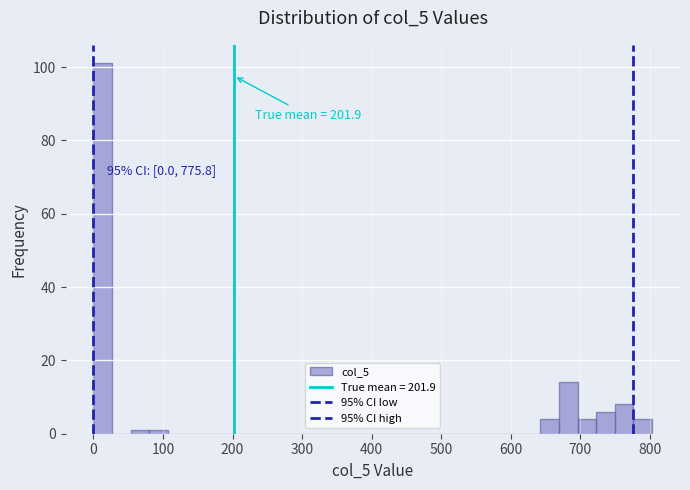

Read against the x-axis, roughly where is the centre of the tallest bar?

10